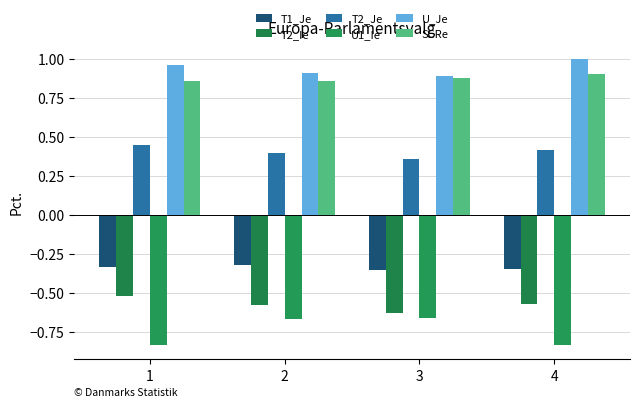

Which series changed the most between 1 and 2?

U1_Ie